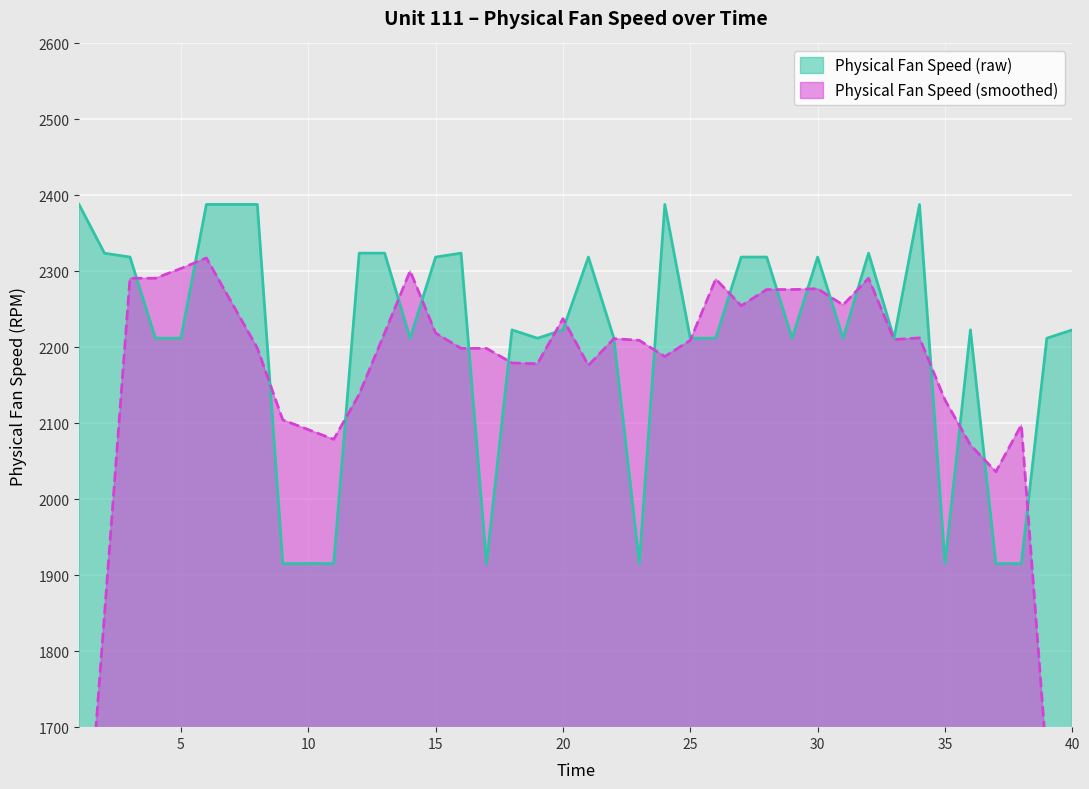

What is the change in value from 2 to 24?

+64.1